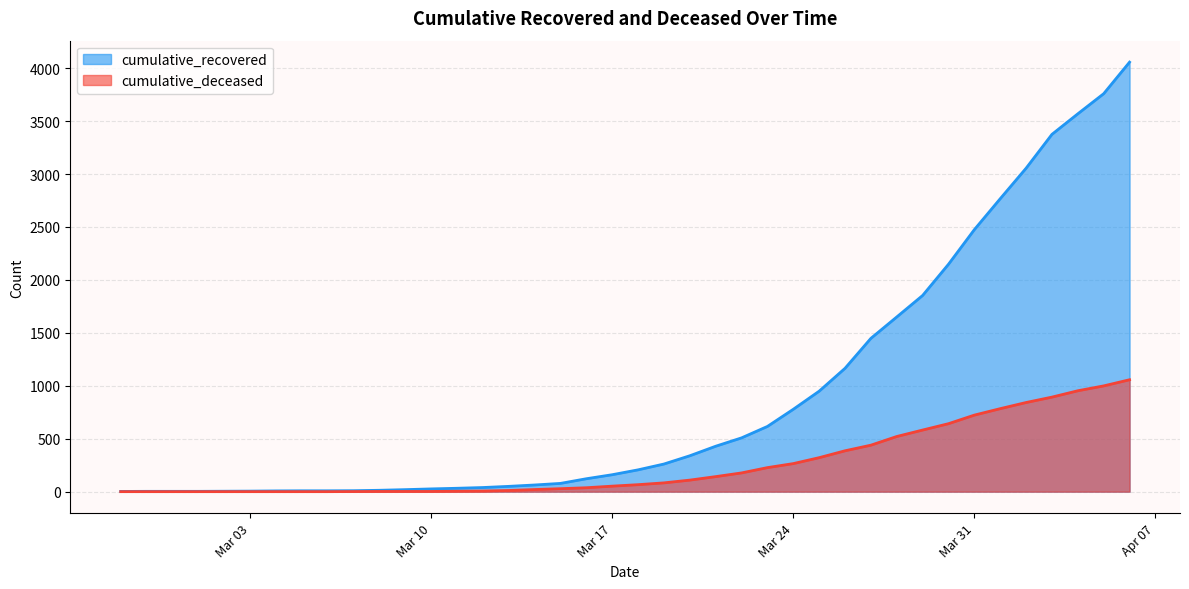

At which label does cumulative_deceased reach its minimum?

2020-02-27